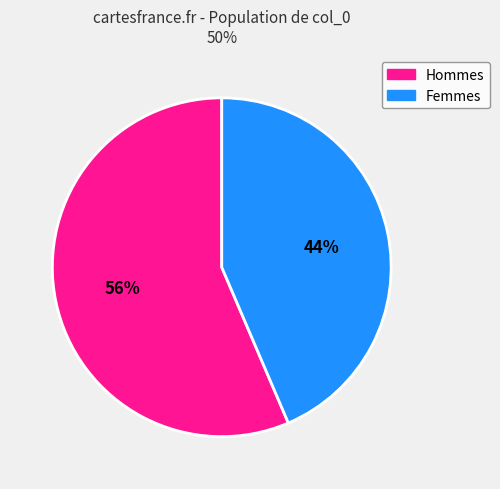

Do Hommes and Femmes together represent more than half of the pie?

Yes